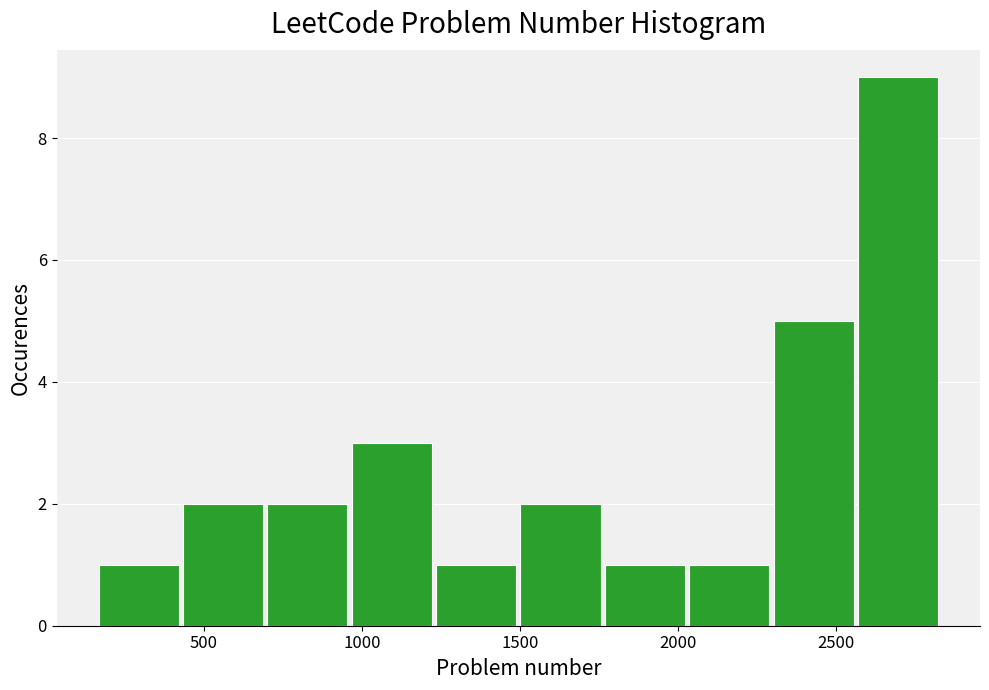

Reading left to right, list every bar in this chart as the range it spans on the x-axis followed by its height. Neither the bar edges nor the heights are printed on the chart, so give them approximately, as read against the axes.

150 to 450: 1
450 to 700: 2
700 to 950: 2
950 to 1250: 3
1250 to 1500: 1
1500 to 1750: 2
1750 to 2050: 1
2050 to 2300: 1
2300 to 2550: 5
2550 to 2850: 9